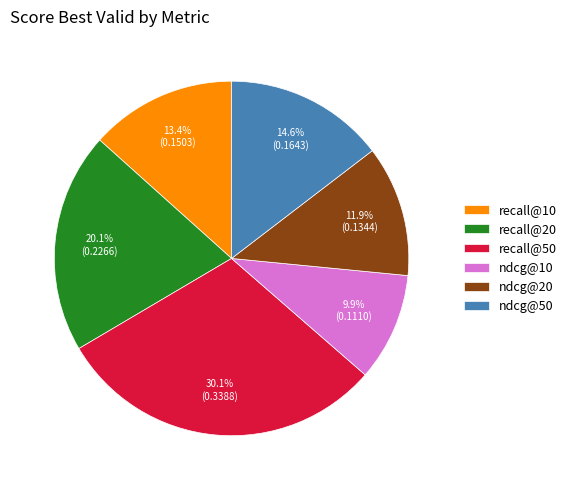

Is there any slice that represents more than half of the pie?

No